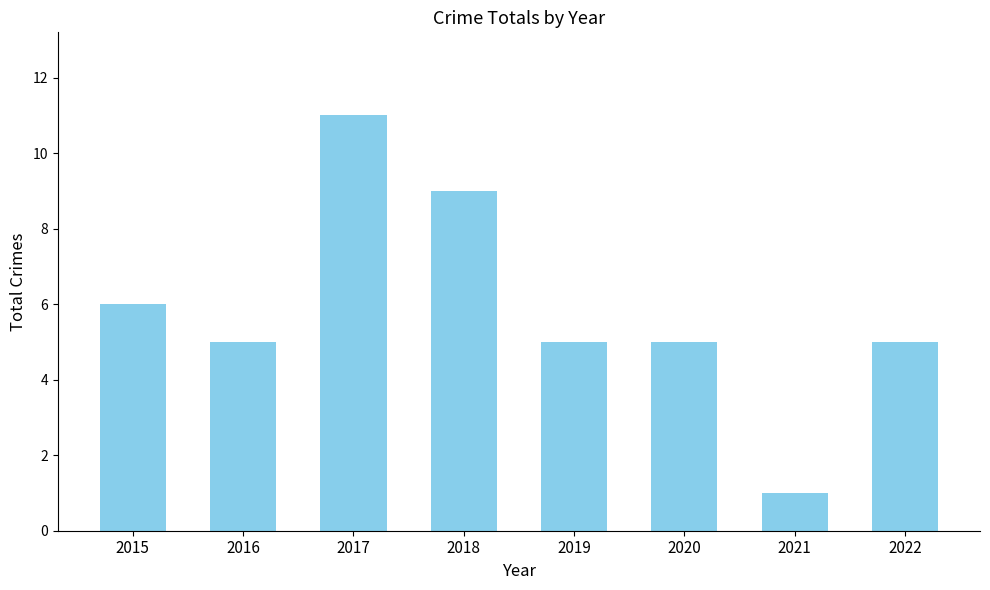

Reading left to right, transcribe all the data shown in this chart.

6	5	11	9	5	5	1	5